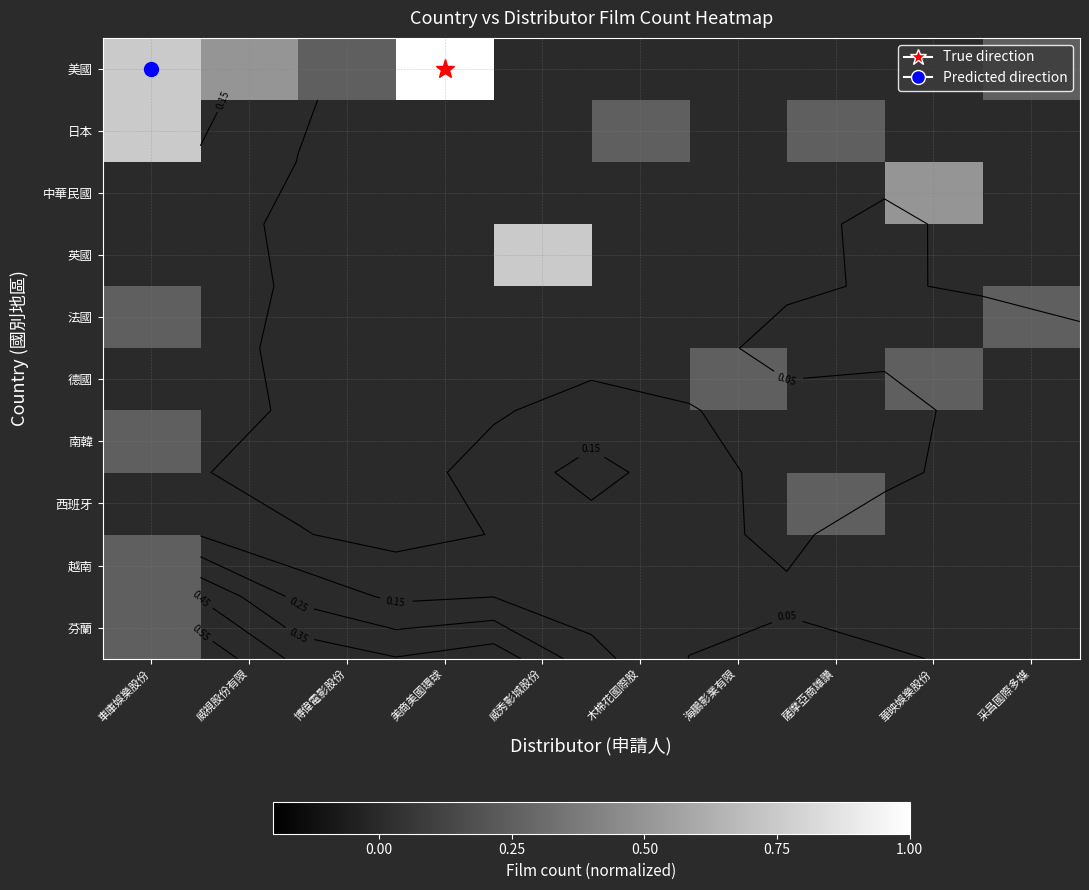

At which category is the sum across all series the highest?

車庫娛樂股份